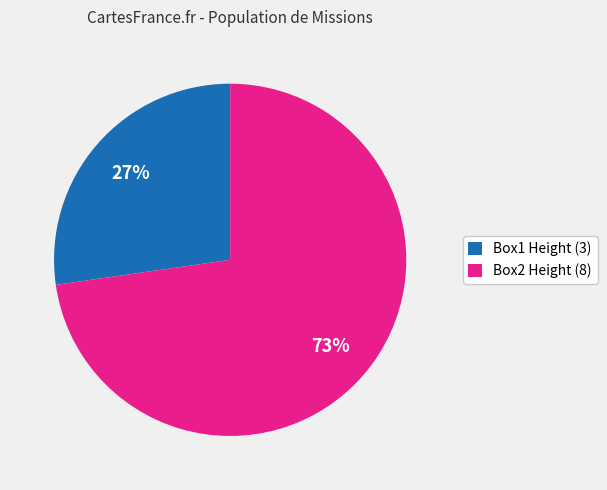

What is the largest slice in the pie chart?

Box2 Height (8)